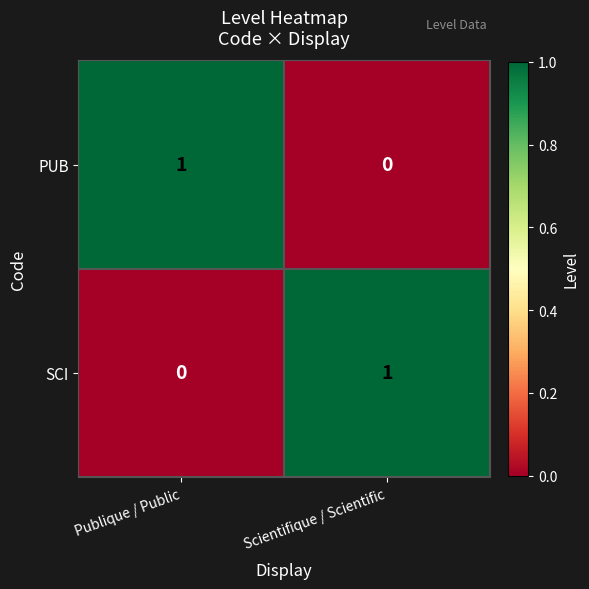

The PUB series shows 1 at Publique / Public. True or false?

True